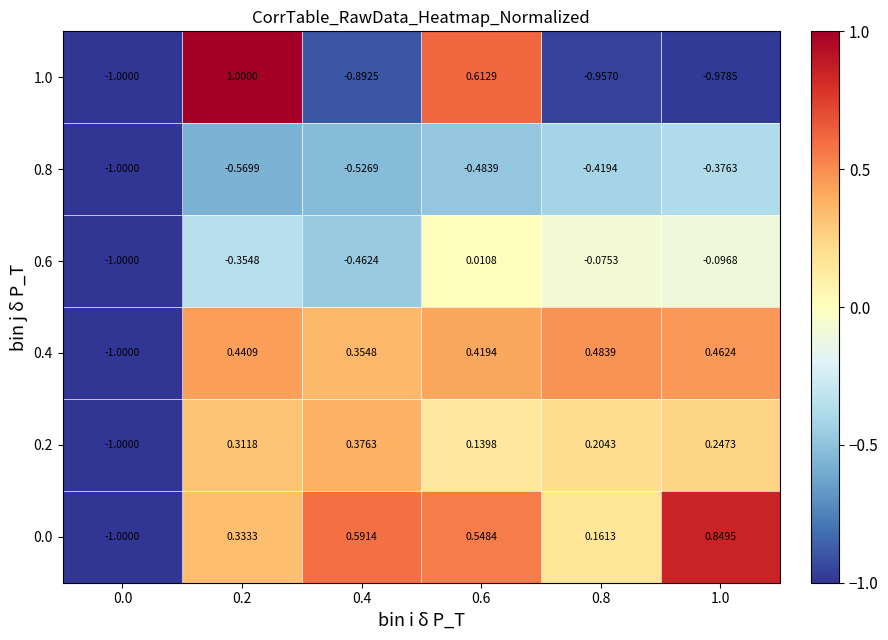

Is the value of 0.8 at 0.4 greater than the value of 1.0 at 0.0?

Yes